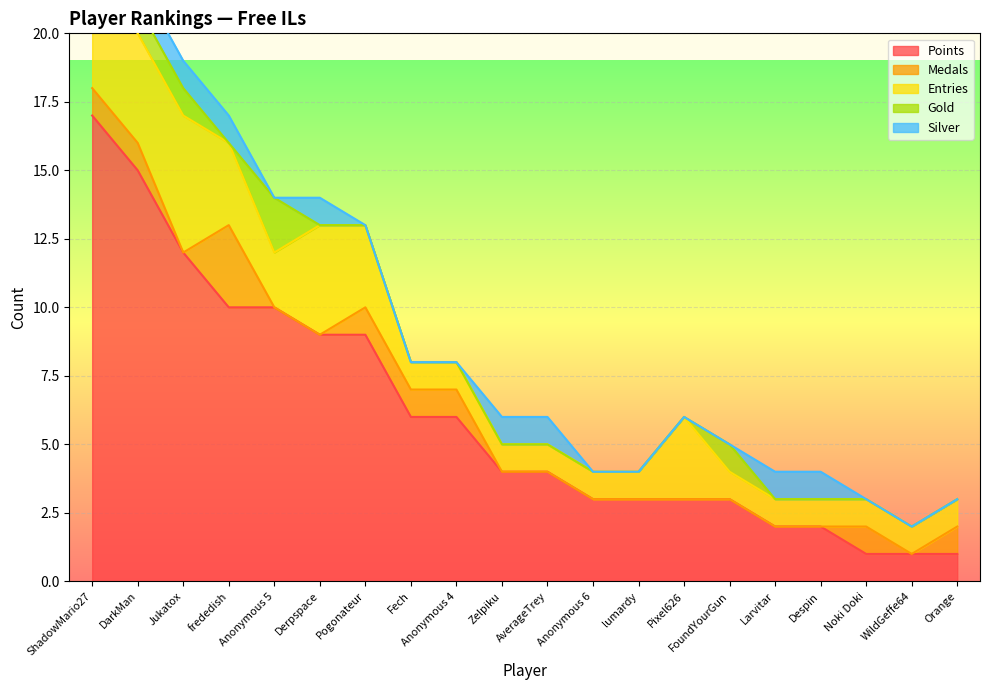

Count the Silver values in the range 0 to 1.

20